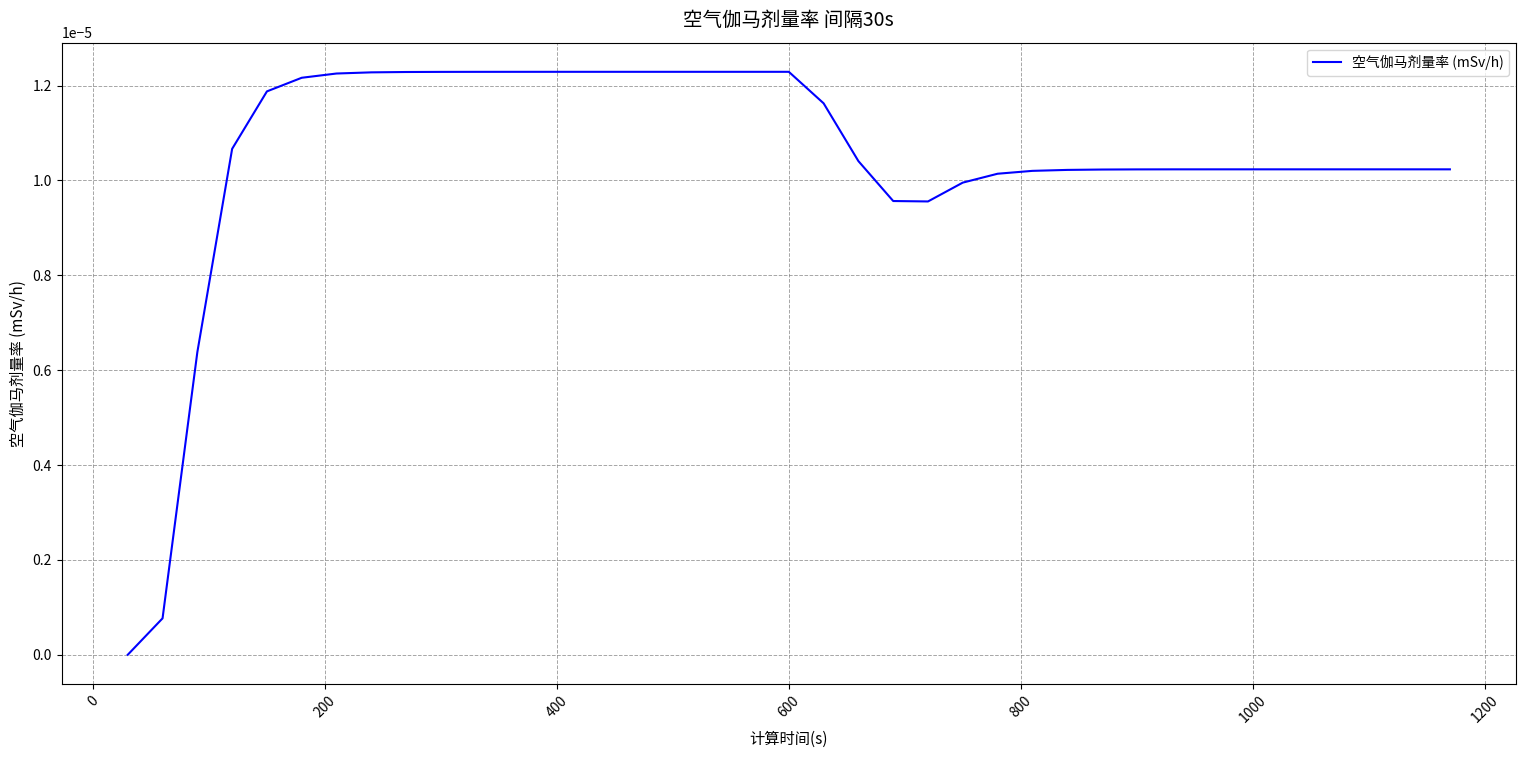

How many values are above zero?

38